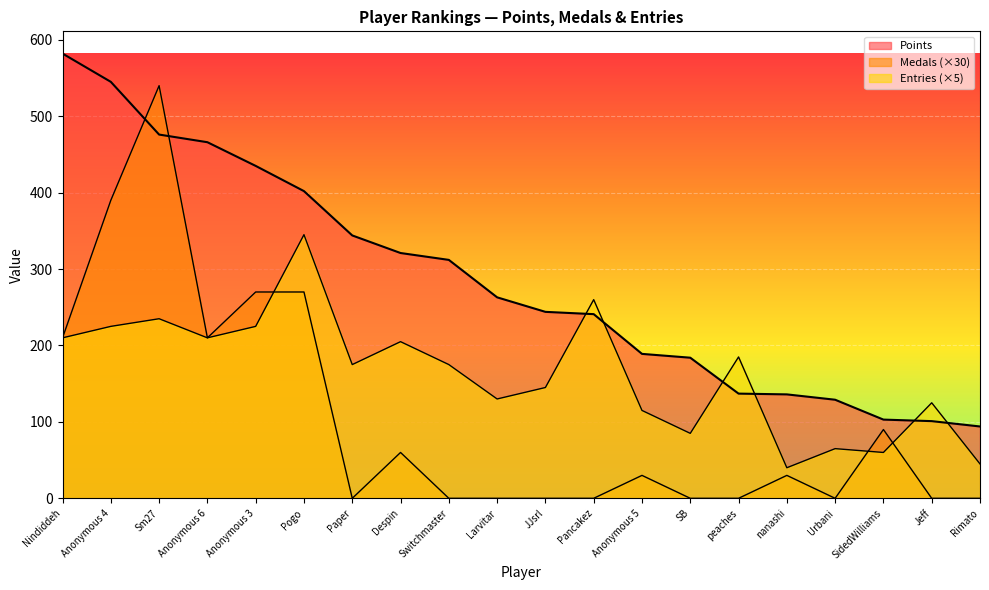

At which label does Points reach its minimum?

Rimato